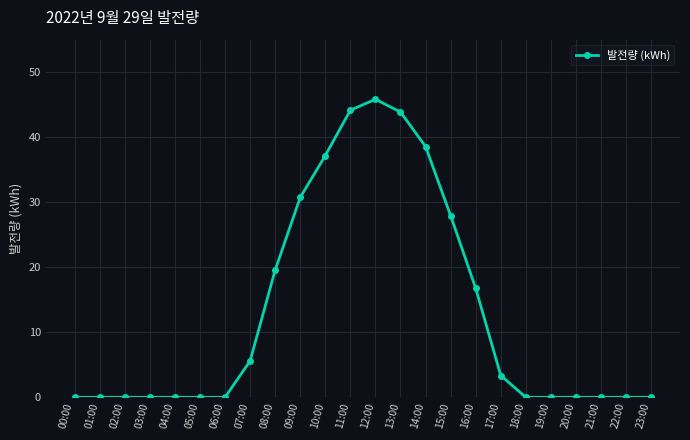

Reading right to left, what are all the values shown in this chart?

0.0	0.0	0.0	0.0	0.0	0.0	3.4	16.8	27.9	38.6	43.9	45.8	44.2	37.2	30.7	19.6	5.6	0.0	0.0	0.0	0.0	0.0	0.0	0.0